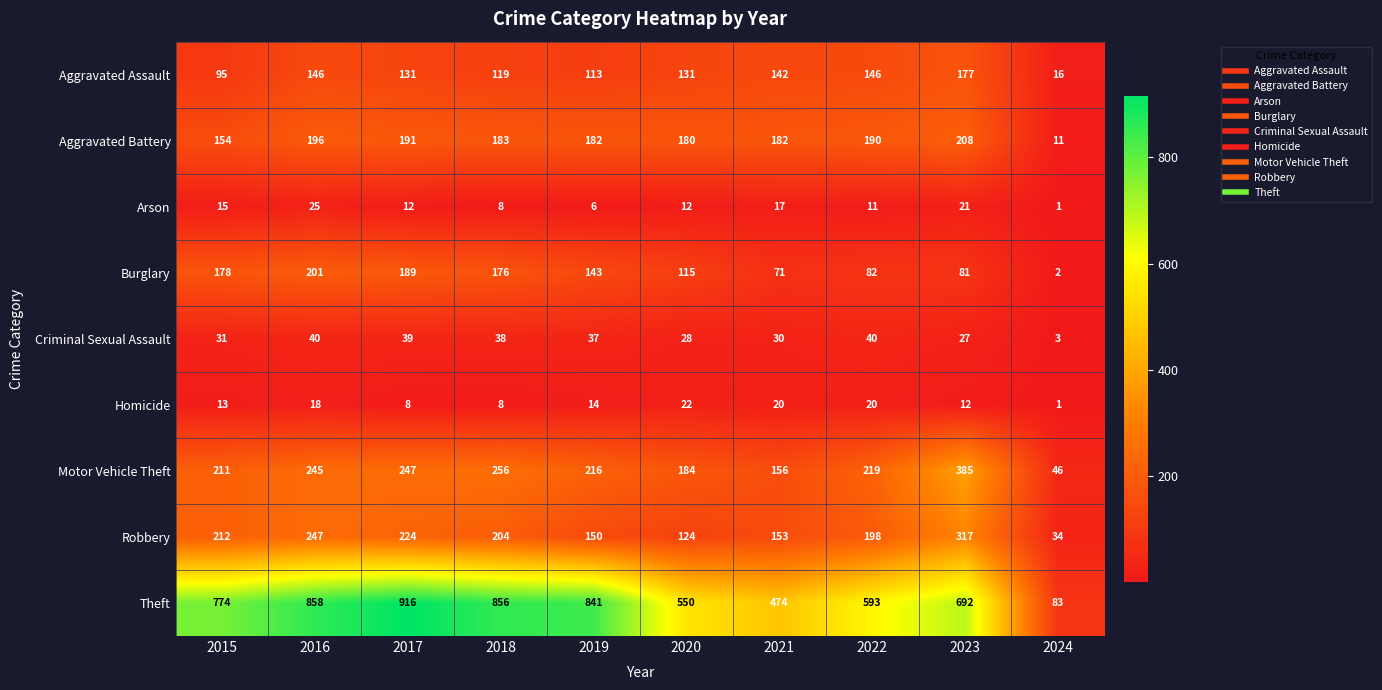

Is it true that Aggravated Assault equals 146 at 2022?

True